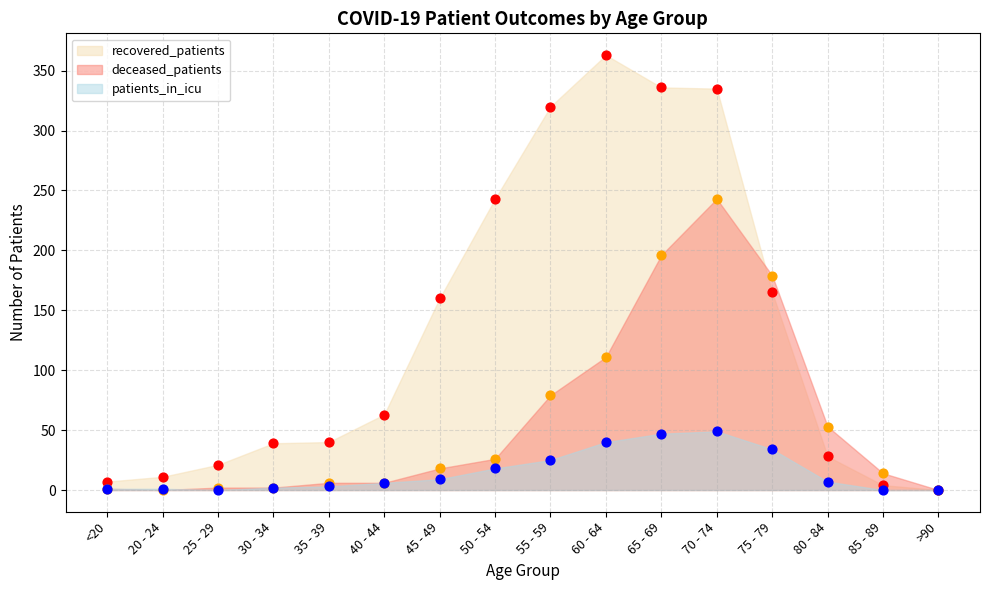

Which series has the widest spread of Y values?

recovered_patients